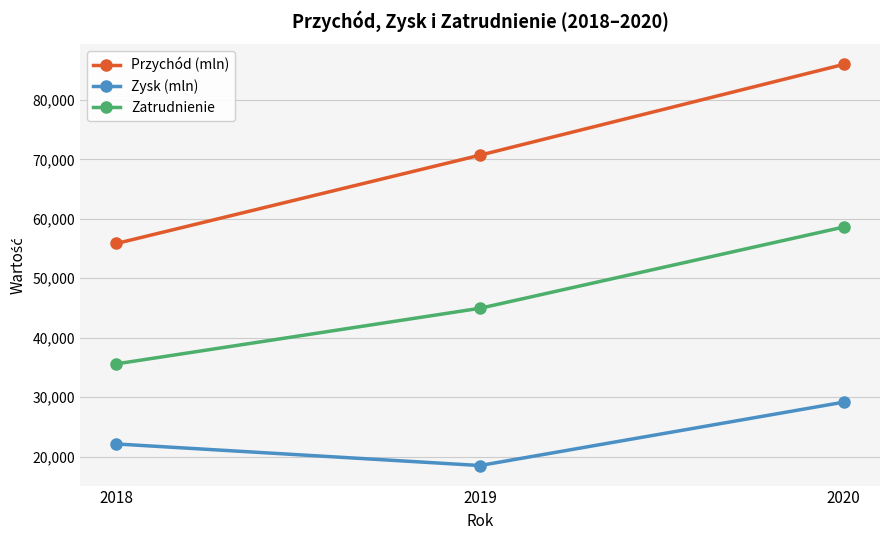

Read the Zatrudnienie value at 2018.

35587